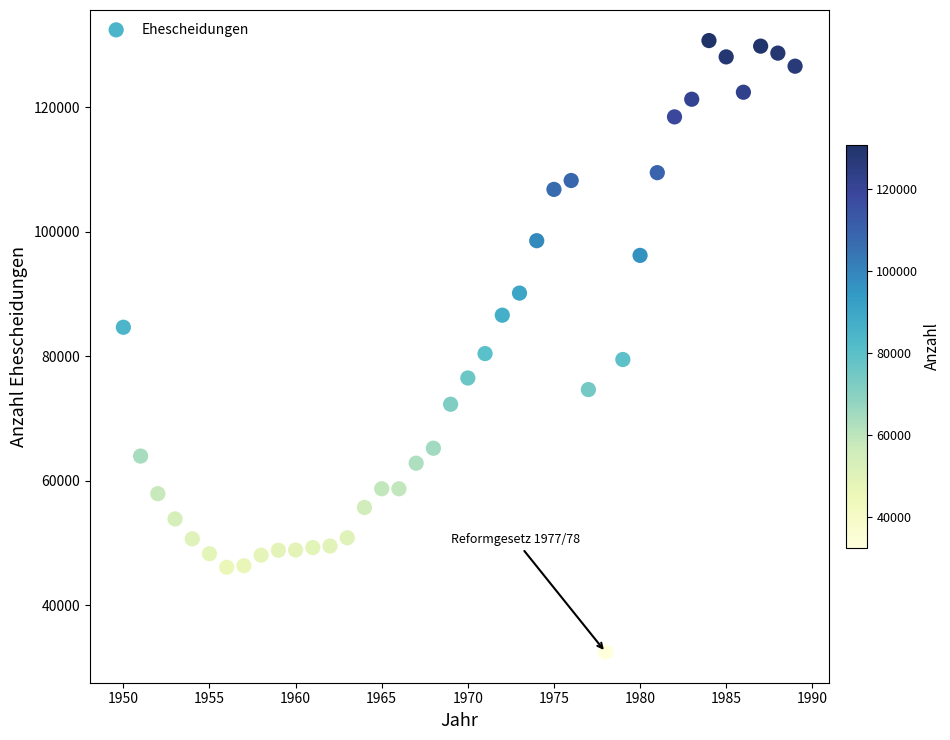

What is the range of X values (max minus min)?

39